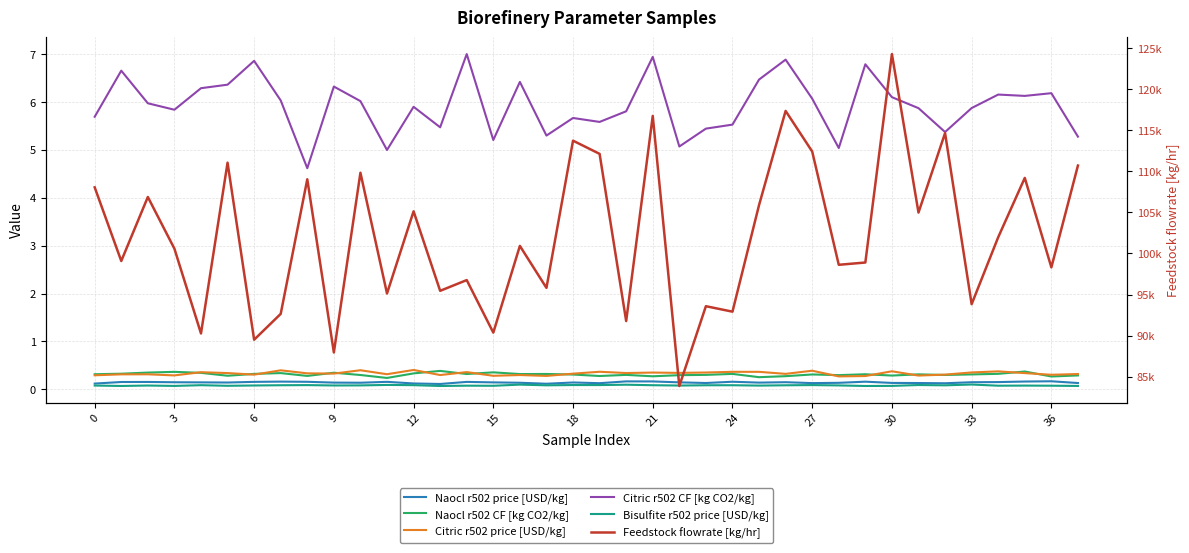

Reading right to left, transcribe all the data shown in this chart.

Naocl r502 price [USD/kg]: 0.1	0.2	0.2	0.1	0.1	0.1	0.1	0.1	0.2	0.1	0.1	0.1	0.1	0.2	0.1	0.1	0.2	0.2	0.1	0.1	0.1	0.1	0.1	0.2	0.1	0.1	0.2	0.1	0.1	0.2	0.2	0.2	0.1	0.1	0.1	0.2	0.2	0.1
Naocl r502 CF [kg CO2/kg]: 0.3	0.3	0.4	0.3	0.3	0.3	0.3	0.3	0.3	0.3	0.3	0.3	0.3	0.3	0.3	0.3	0.3	0.3	0.3	0.3	0.3	0.3	0.4	0.3	0.4	0.3	0.2	0.3	0.3	0.3	0.3	0.3	0.3	0.3	0.4	0.3	0.3	0.3
Citric r502 price [USD/kg]: 0.3	0.3	0.3	0.4	0.4	0.3	0.3	0.4	0.3	0.3	0.4	0.3	0.4	0.4	0.3	0.3	0.3	0.3	0.4	0.3	0.3	0.3	0.3	0.4	0.3	0.4	0.3	0.4	0.3	0.3	0.4	0.3	0.3	0.4	0.3	0.3	0.3	0.3
Citric r502 CF [kg CO2/kg]: 5.3	6.2	6.1	6.2	5.9	5.4	5.9	6.1	6.8	5.0	6.1	6.9	6.5	5.5	5.4	5.1	6.9	5.8	5.6	5.7	5.3	6.4	5.2	7.0	5.5	5.9	5.0	6.0	6.3	4.6	6.0	6.9	6.4	6.3	5.8	6.0	6.7	5.7
Bisulfite r502 price [USD/kg]: 0.1	0.1	0.1	0.1	0.1	0.1	0.1	0.1	0.1	0.1	0.1	0.1	0.1	0.1	0.1	0.1	0.1	0.1	0.1	0.1	0.1	0.1	0.1	0.1	0.1	0.1	0.1	0.1	0.1	0.1	0.1	0.1	0.1	0.1	0.1	0.1	0.1	0.1
Feedstock flowrate [kg/hr]: 110706.7	98313.1	109203.0	101983.3	93830.9	114661.0	104984.4	124280.2	98901.9	98624.2	112418.3	117358.8	105895.4	92917.6	93583.0	83868.4	116748.1	91775.8	112129.8	113737.4	95813.0	100924.0	90367.4	96763.0	95456.4	105135.7	95131.7	109831.8	87950.0	109034.9	92649.5	89502.6	111056.4	90265.8	100587.1	106880.0	99087.8	108055.5